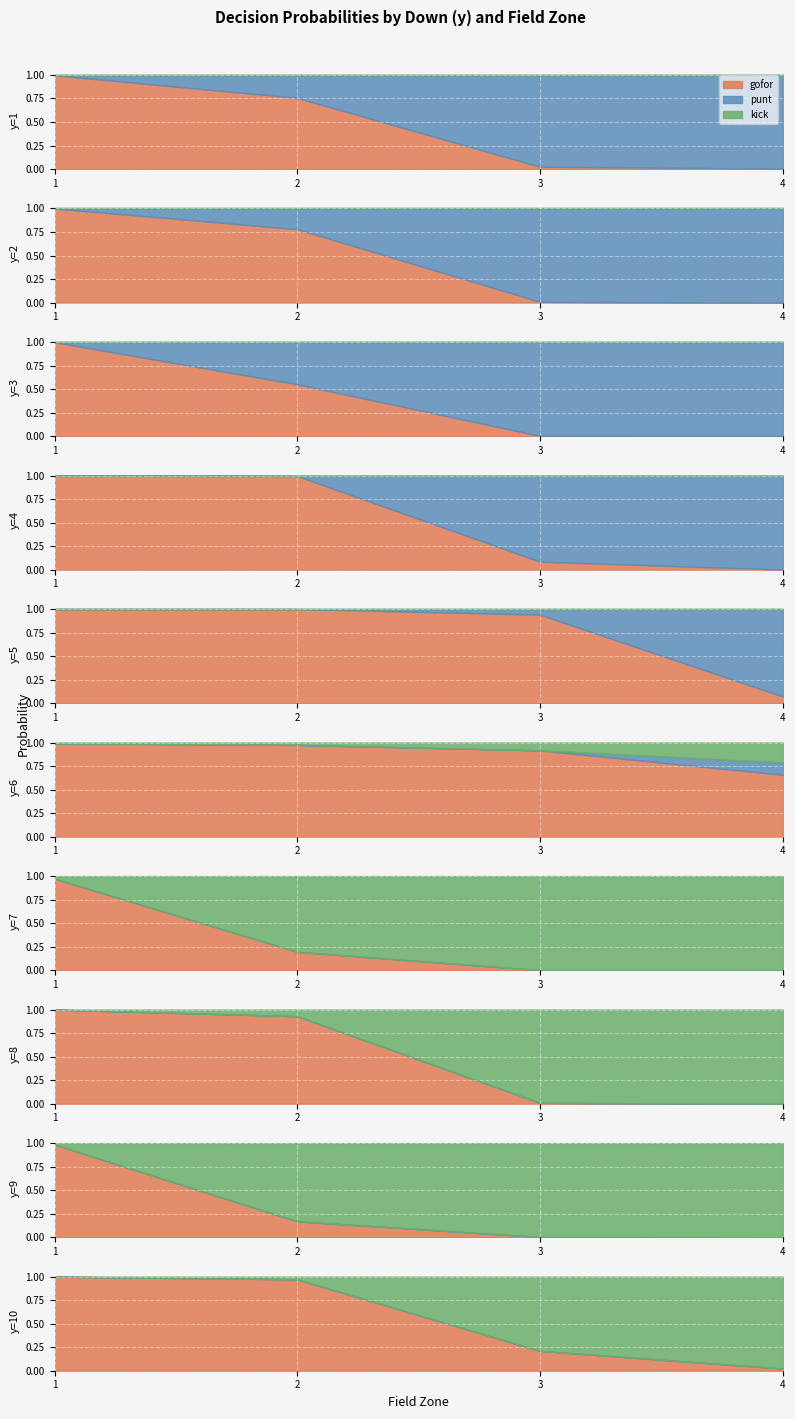

How many lines are shown in the chart?

3